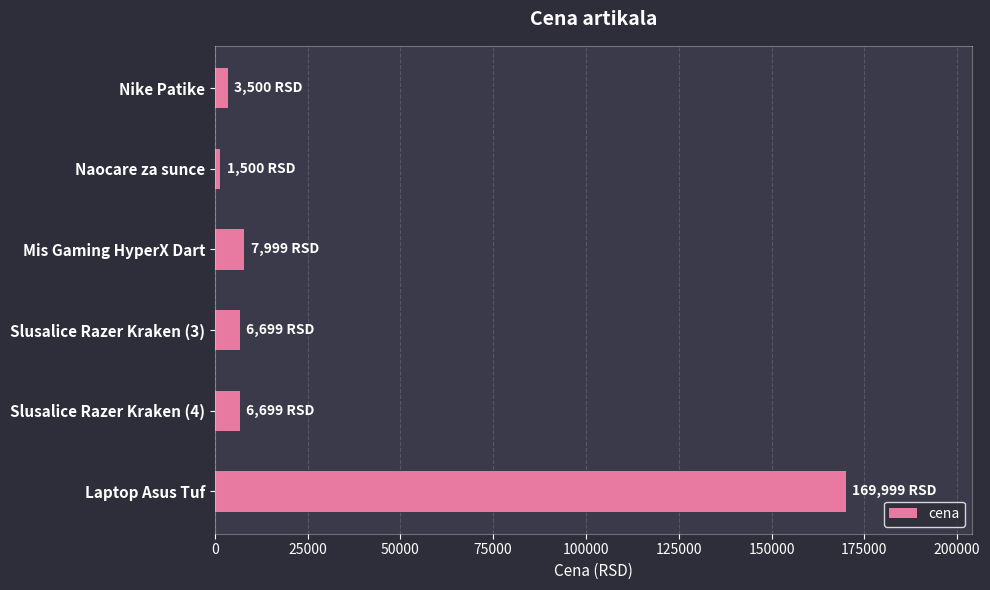

Reading top to bottom, list all the values displayed in this chart.

Nike Patike=3500	Naocare za sunce=1500	Mis Gaming HyperX Dart=7999	Slusalice Razer Kraken (3)=6699	Slusalice Razer Kraken (4)=6699	Laptop Asus Tuf=169999